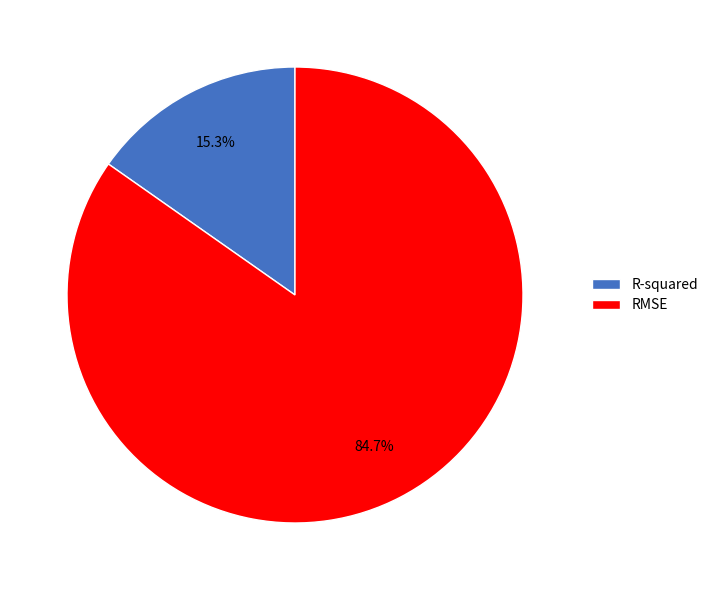

What is the smallest slice in the pie chart?

R-squared